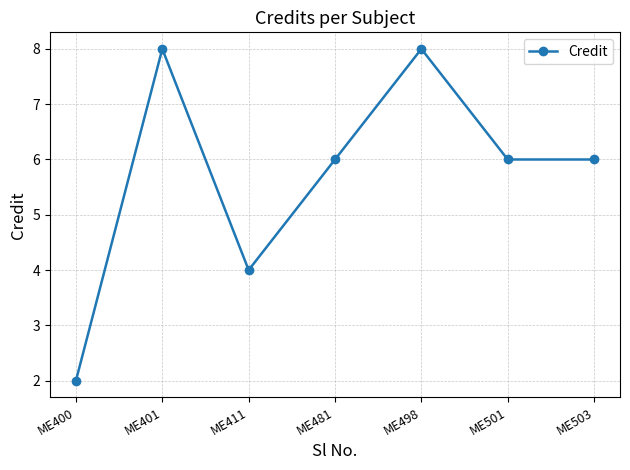

What is the sum of all values?

40